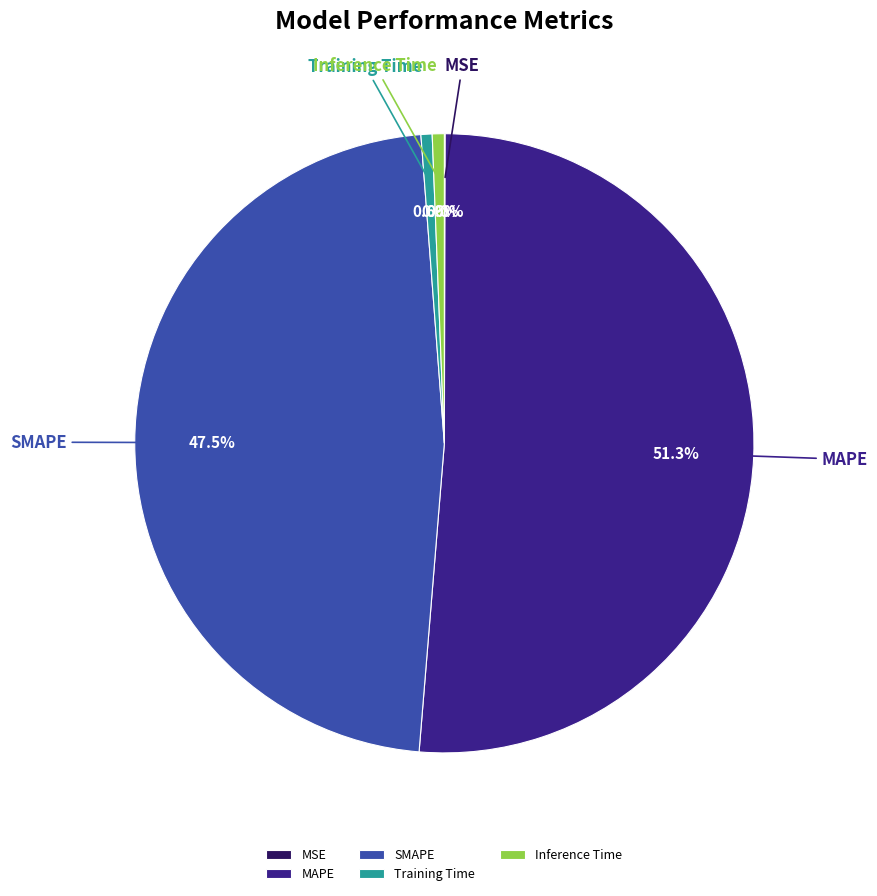

Is there any slice that represents more than half of the pie?

Yes